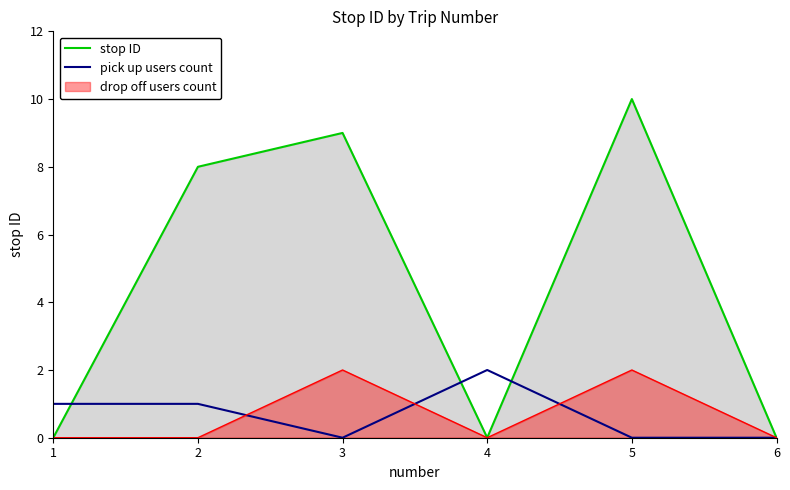

Which category has the highest value in the stop ID series?

5